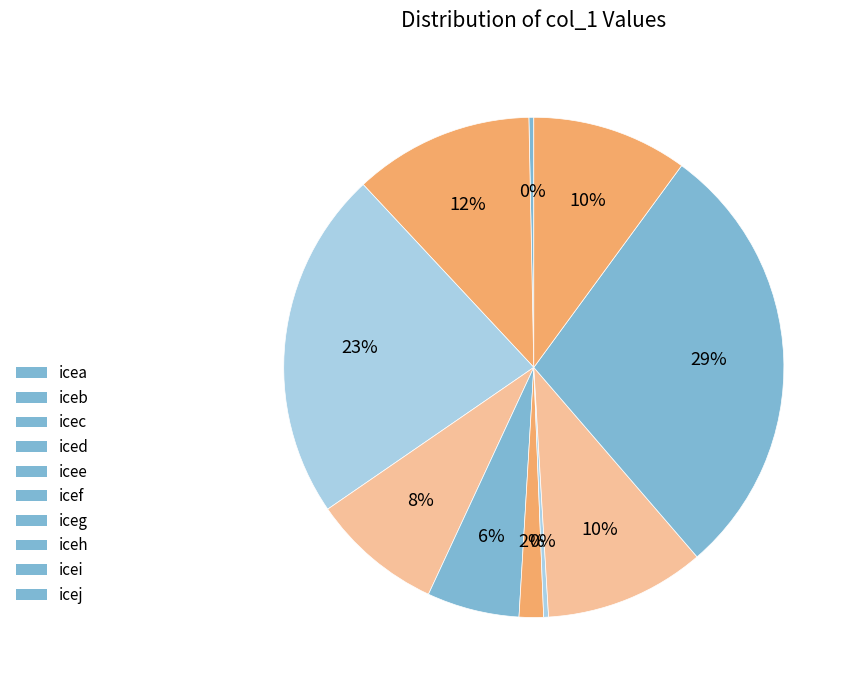

What percentage is the icej slice, to the nearest percent?

10%